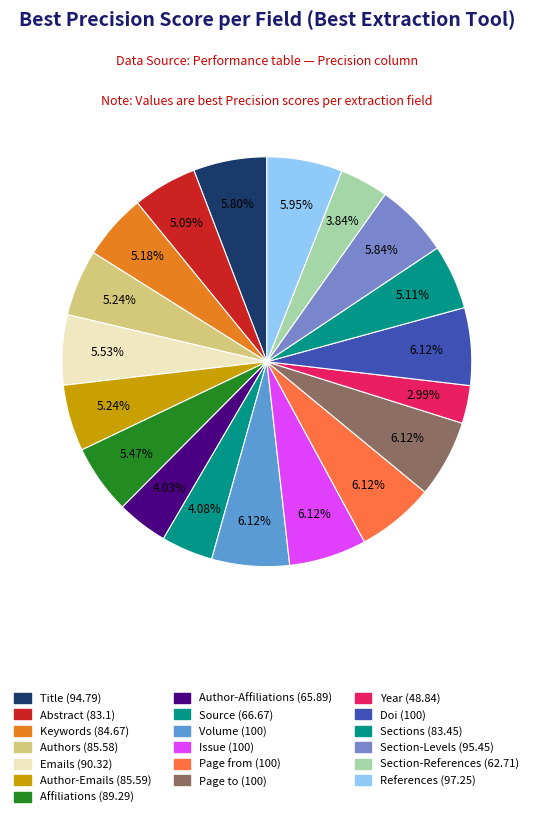

How many slices are in this pie chart?

19